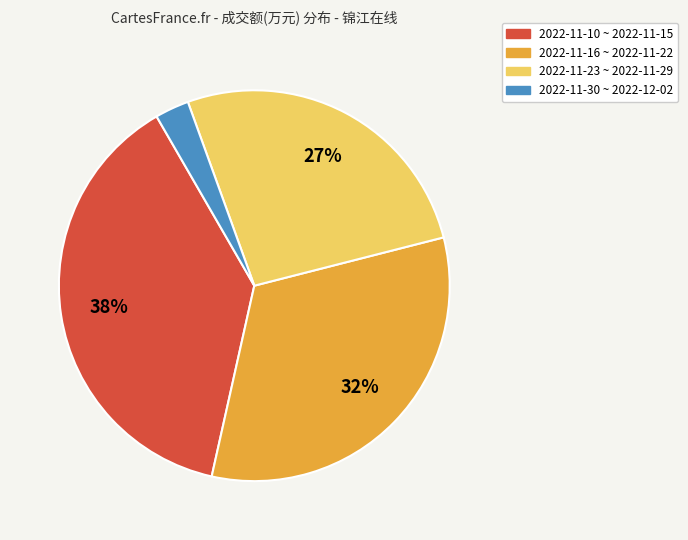

How many segments does this pie chart have?

4